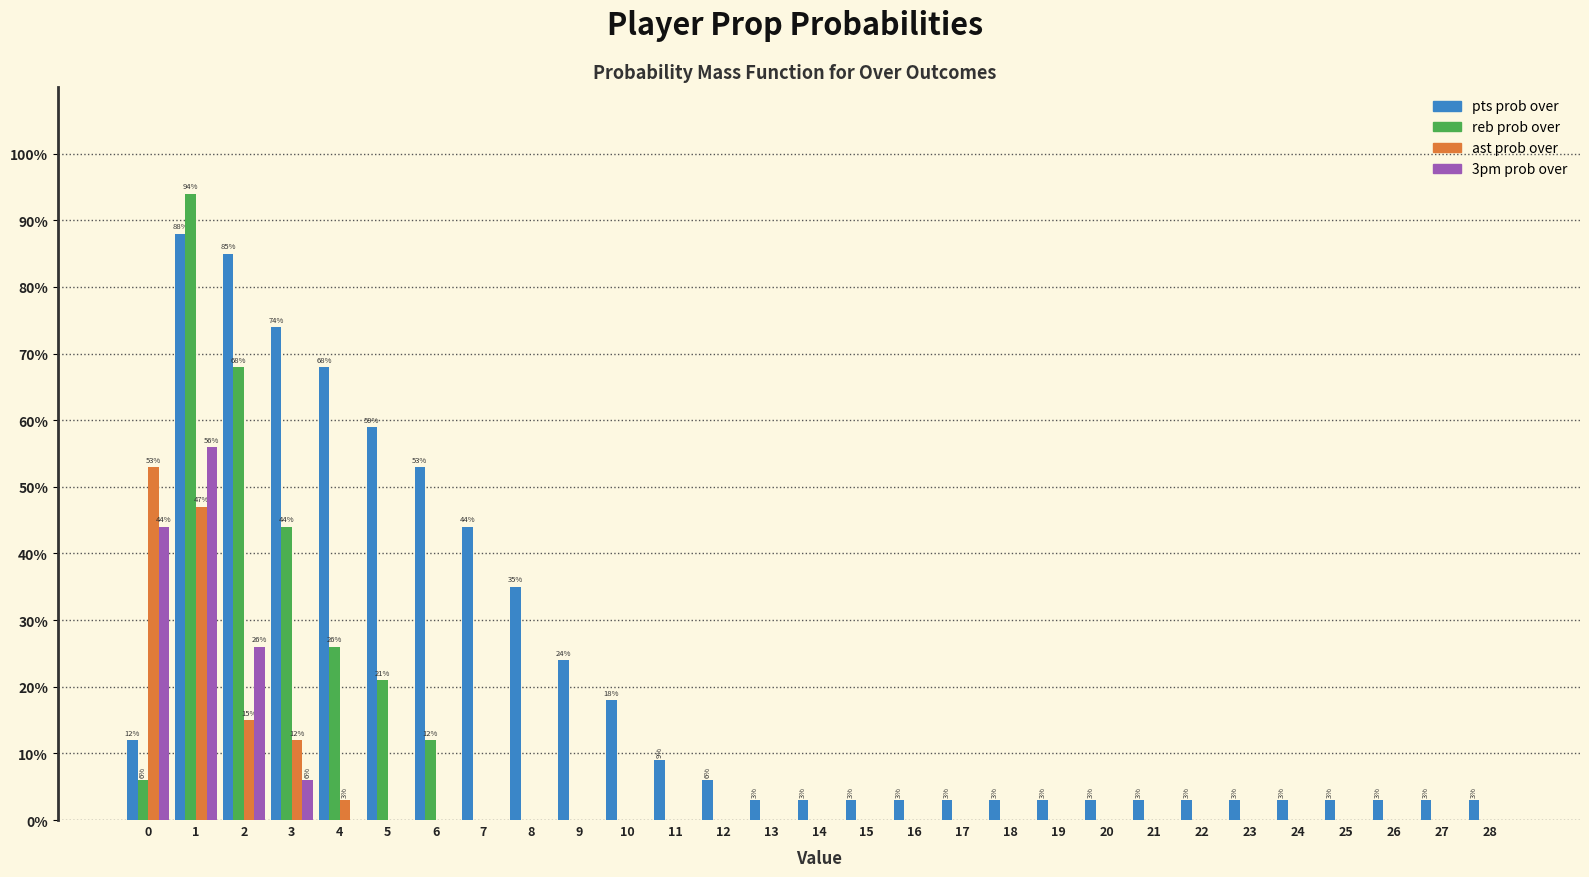

Is the value of ast prob over at 0 greater than the value of reb prob over at 20?

Yes